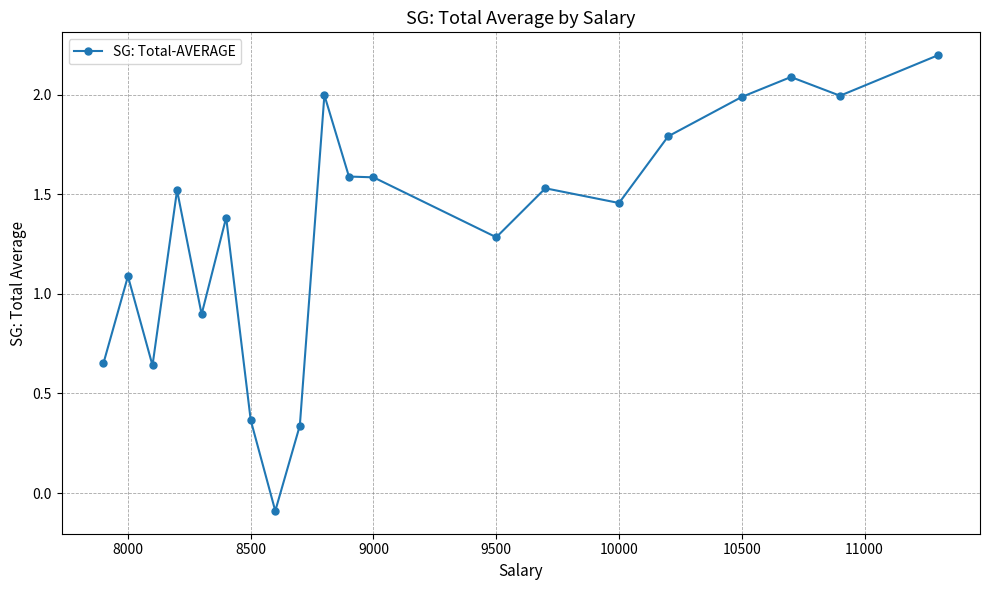

Is it true that the value at 9500 is 0.6?

False